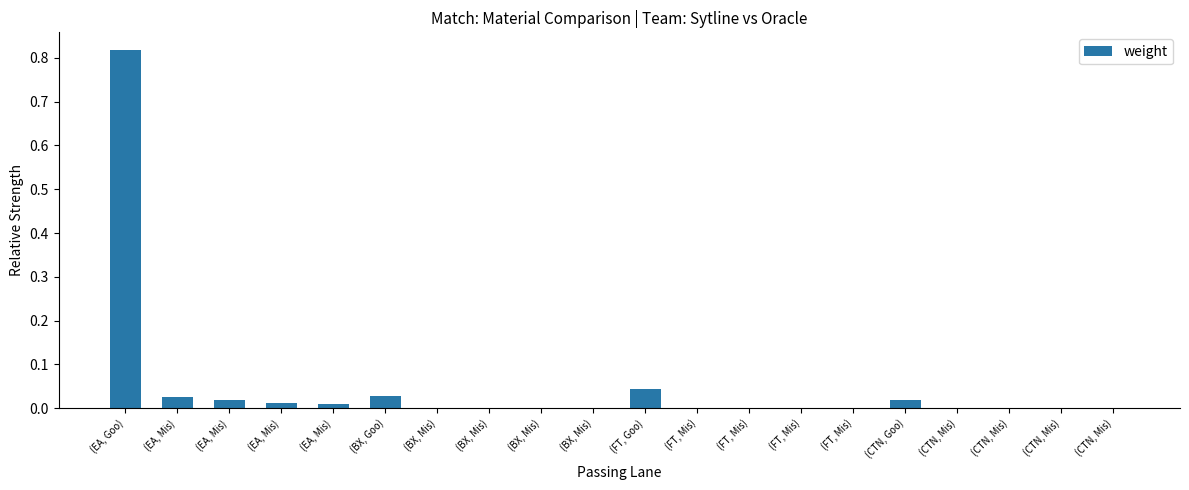

At which category does the chart reach its peak across all series?

(EA, Goo)